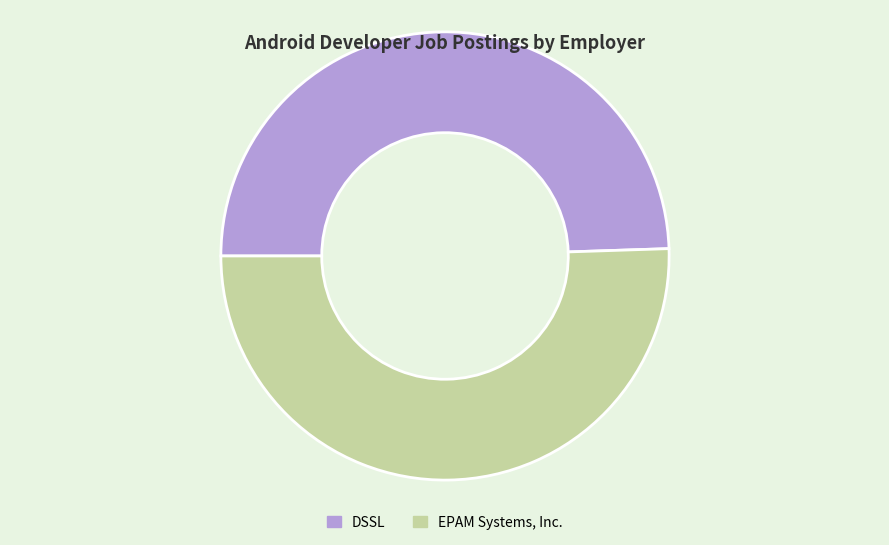

Does DSSL account for over 50% of the chart?

No